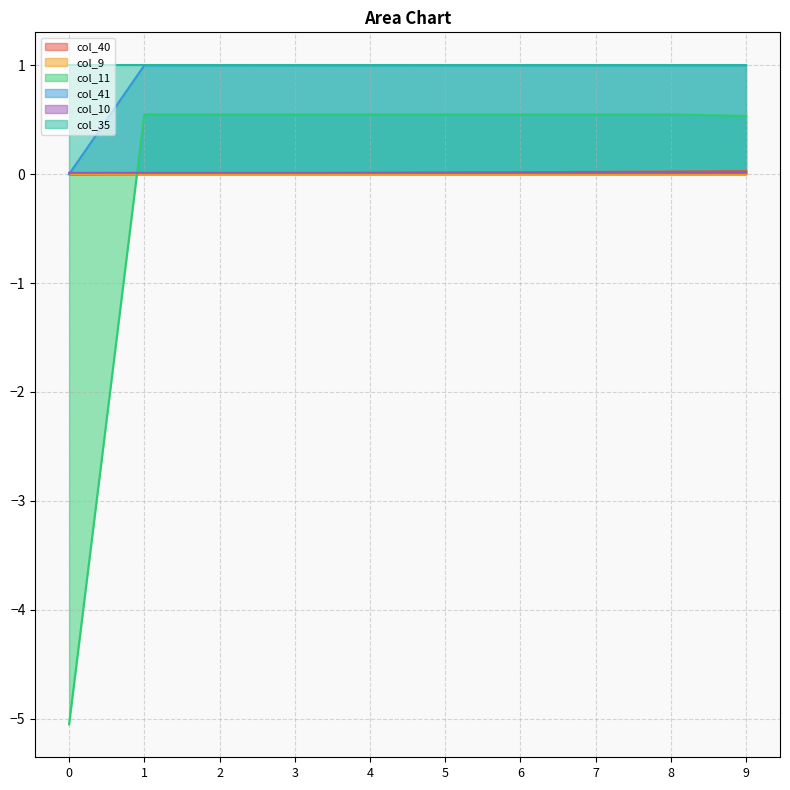

Which series ends up on top after the final intersection of col_40 and col_10?

col_40